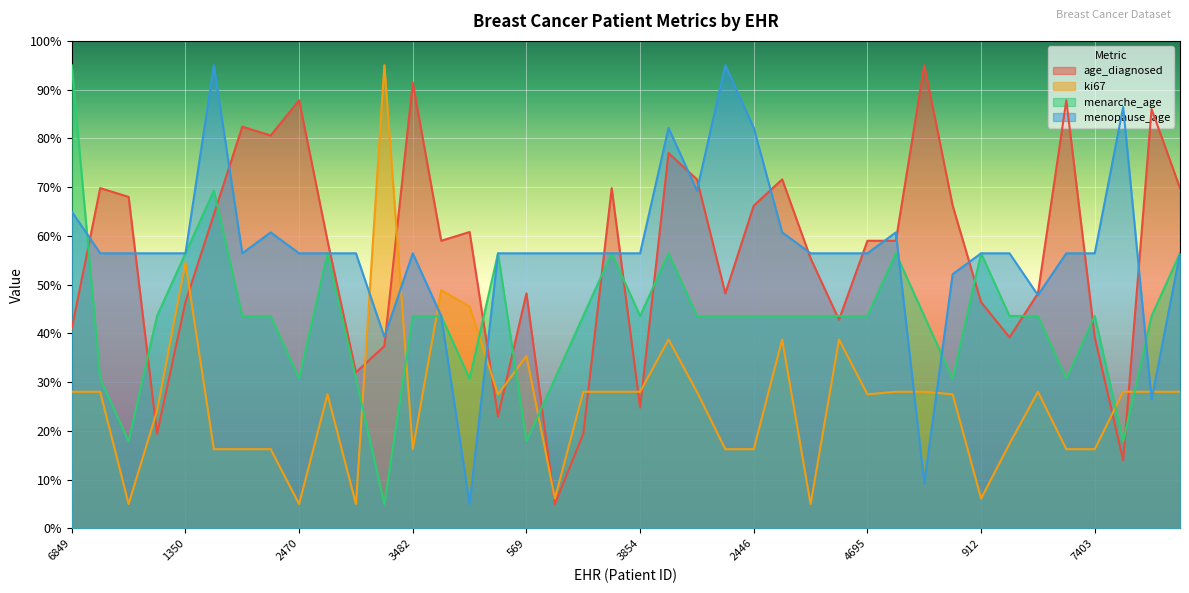

Which series has the largest range (max minus min)?

age_diagnosed